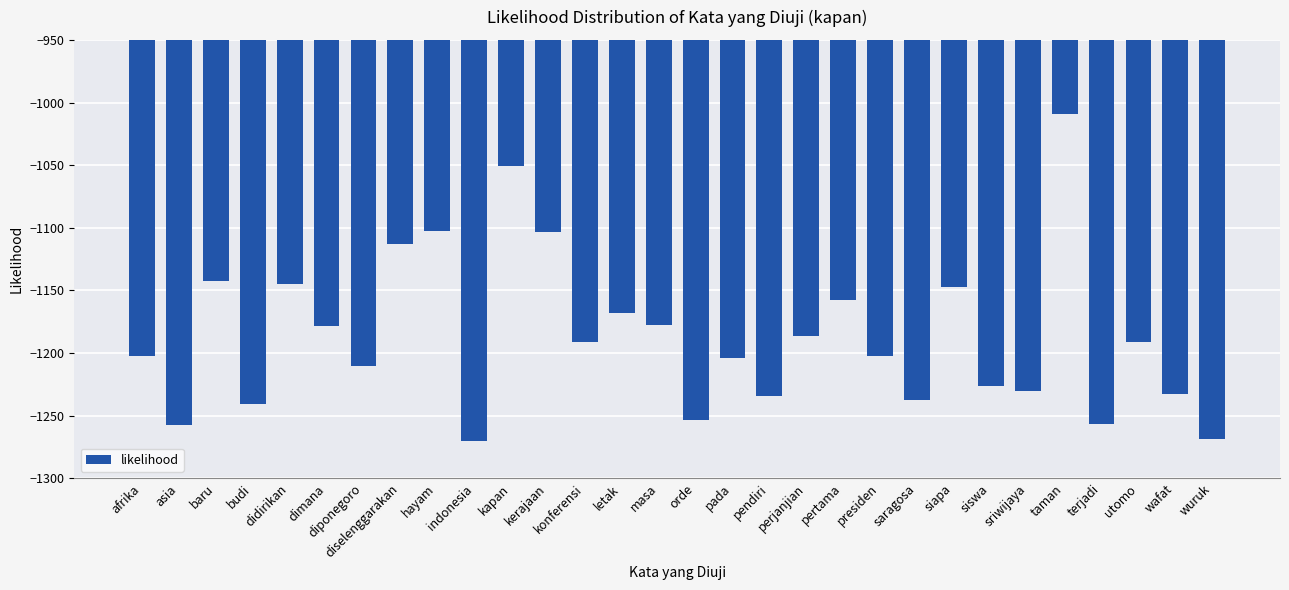

Where does the data first go above -1191?

baru